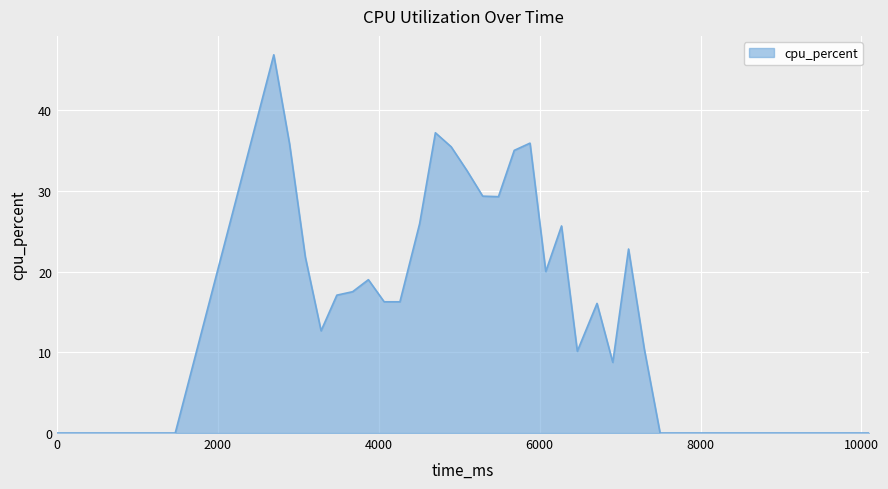

How many distinct data groups are displayed?

1